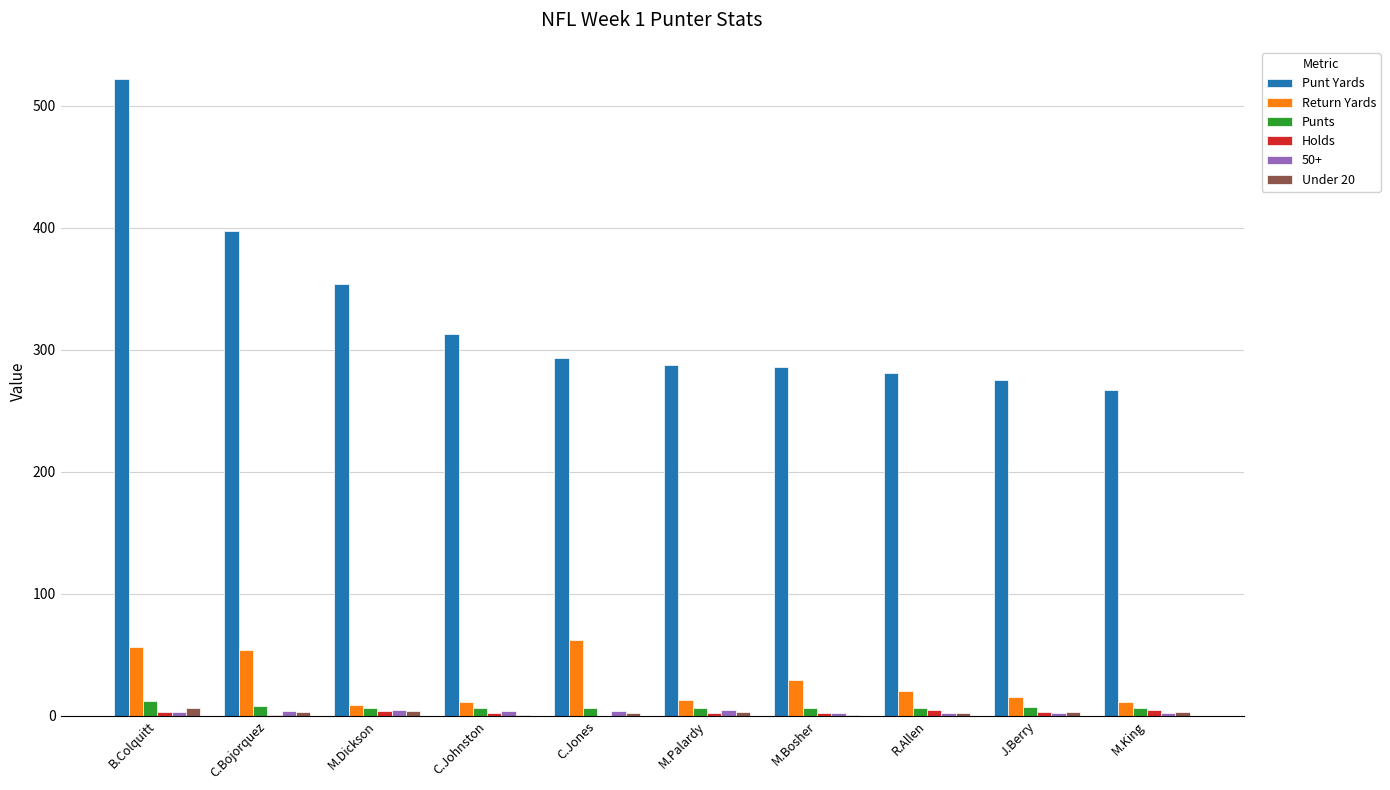

Which series changed the most between M.Dickson and C.Johnston?

Punt Yards